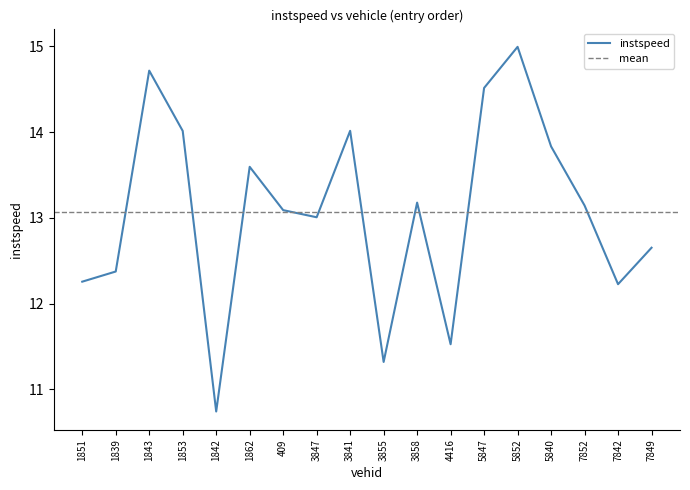

What is the difference between the values at 7842 and 5847?

2.3